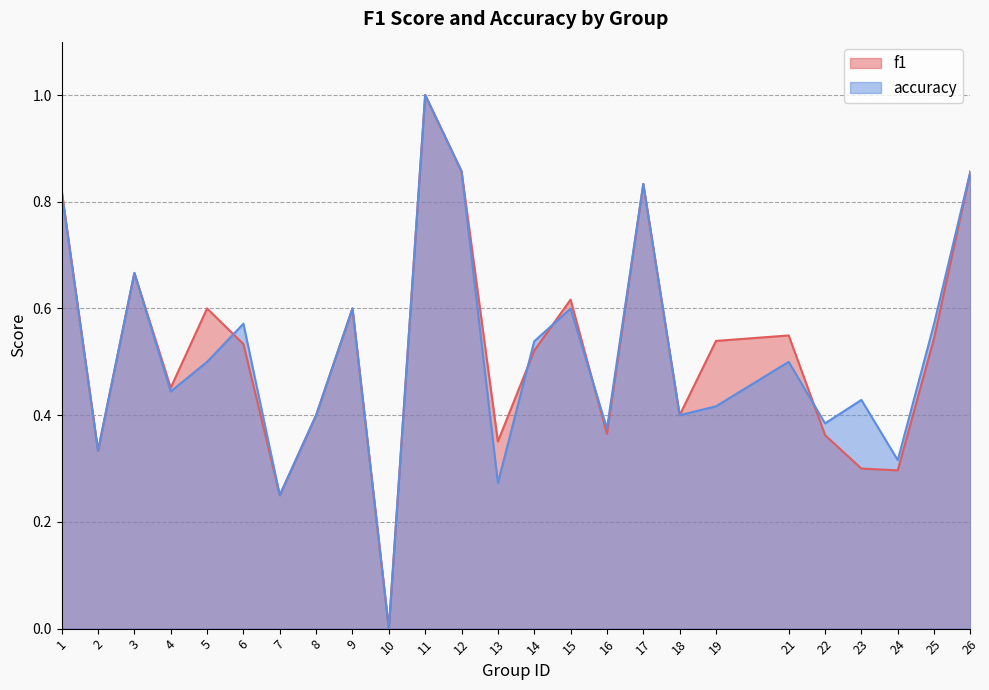

Does the chart display data point markers on the line(s)?

No